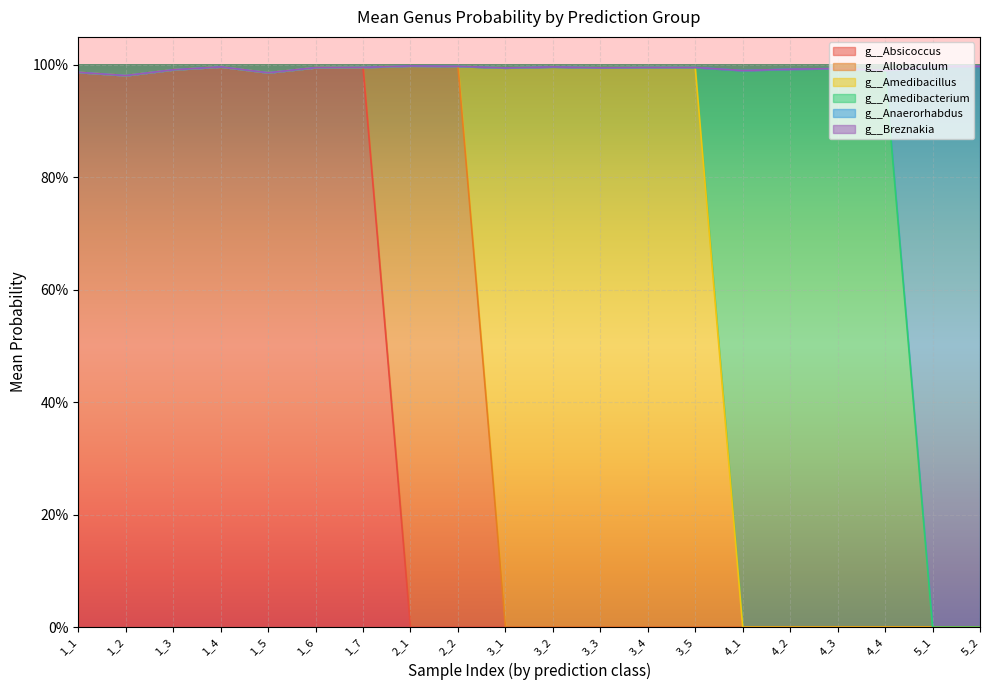

What are all the series names shown in the legend?

g__Absicoccus, g__Allobaculum, g__Amedibacillus, g__Amedibacterium, g__Anaerorhabdus, g__Breznakia